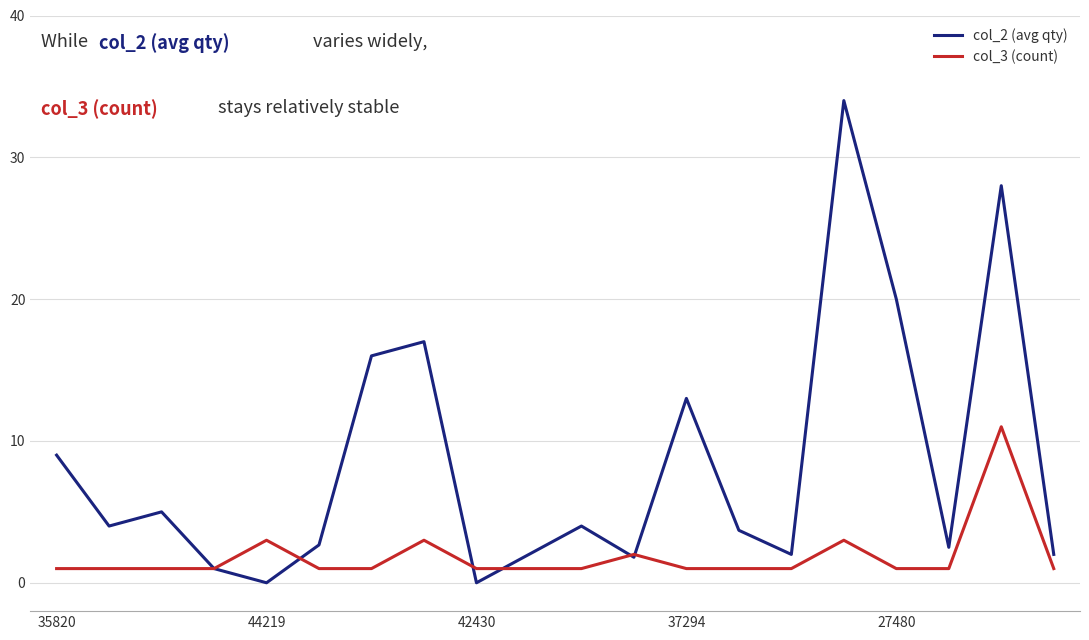

Rank the series by their maximum value, from highest to lowest.

col_2 (avg qty), col_3 (count)